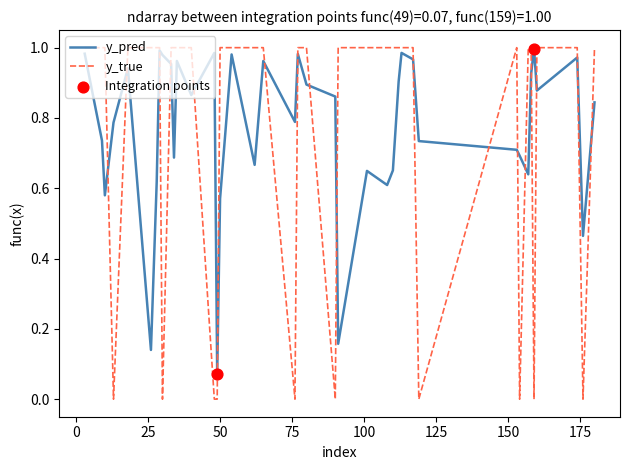

Which series has the largest range (max minus min)?

y_true